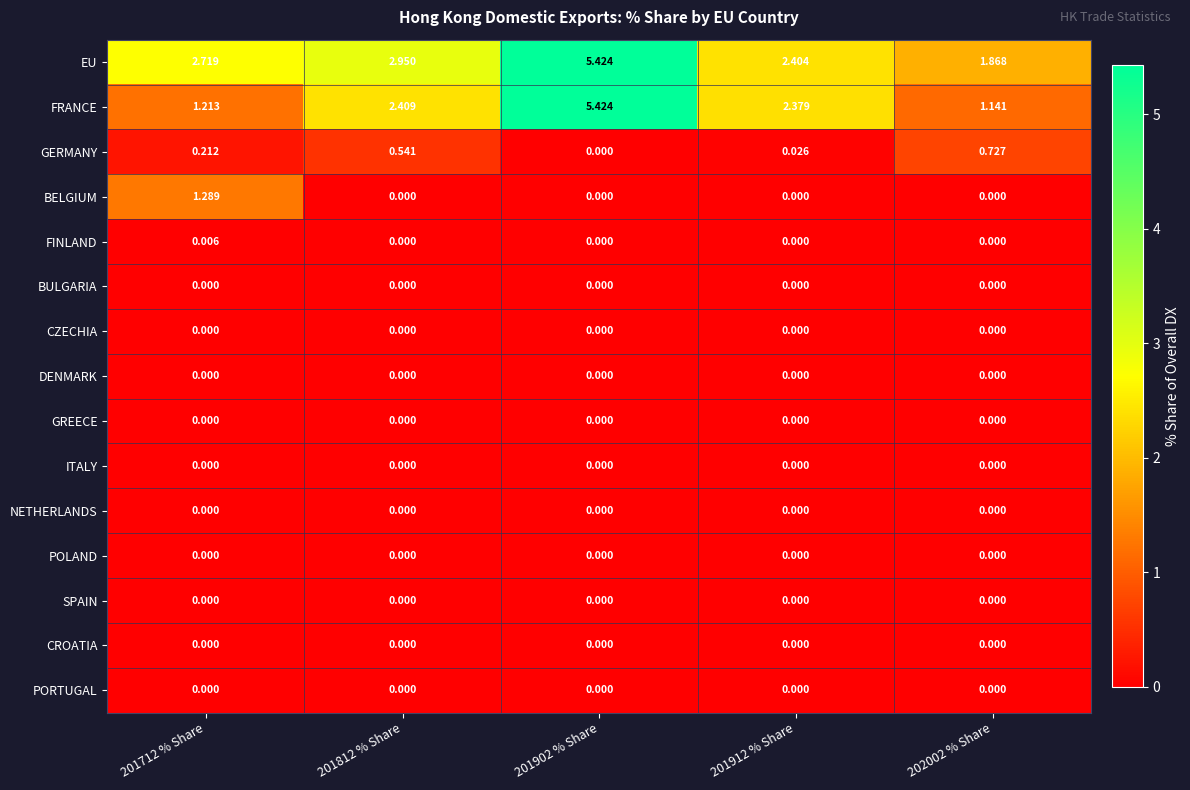

Which series has the largest total across all categories?

EU